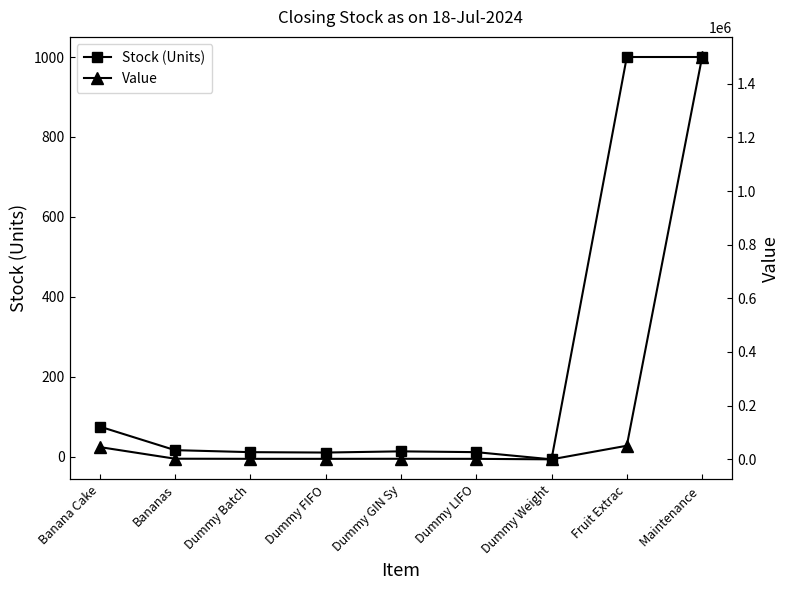

True or false: Stock (Units) has more than 0 points higher than both neighbors.

True